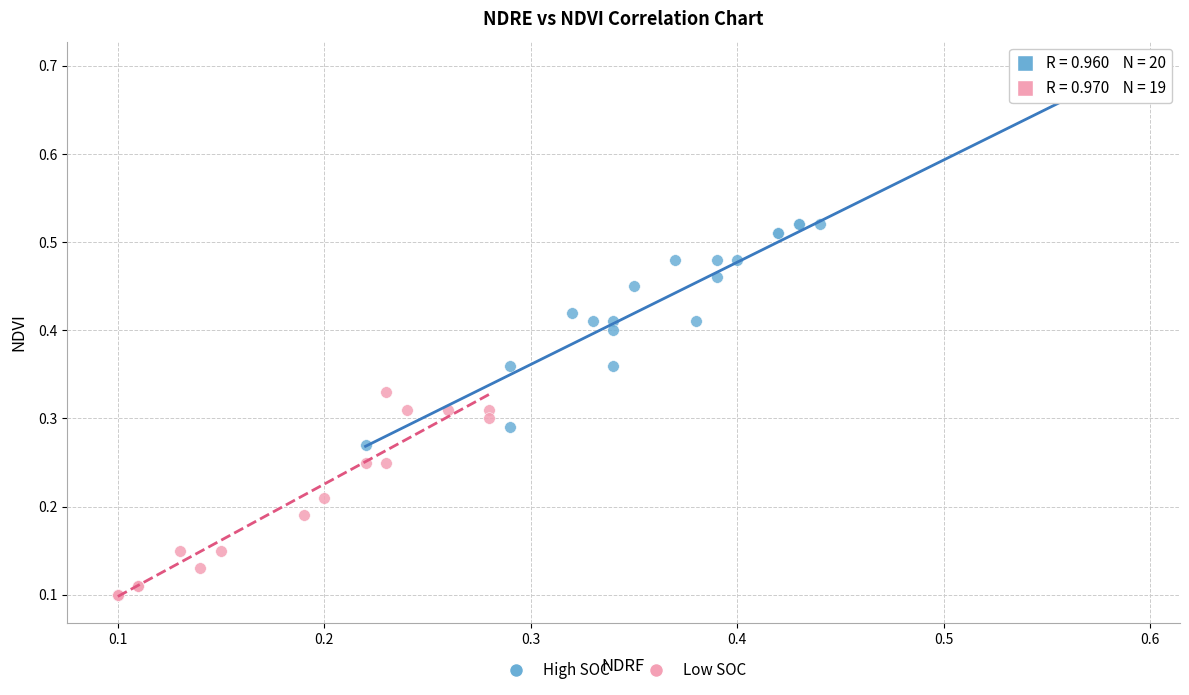

Which series contains the highest Y value?

High SOC